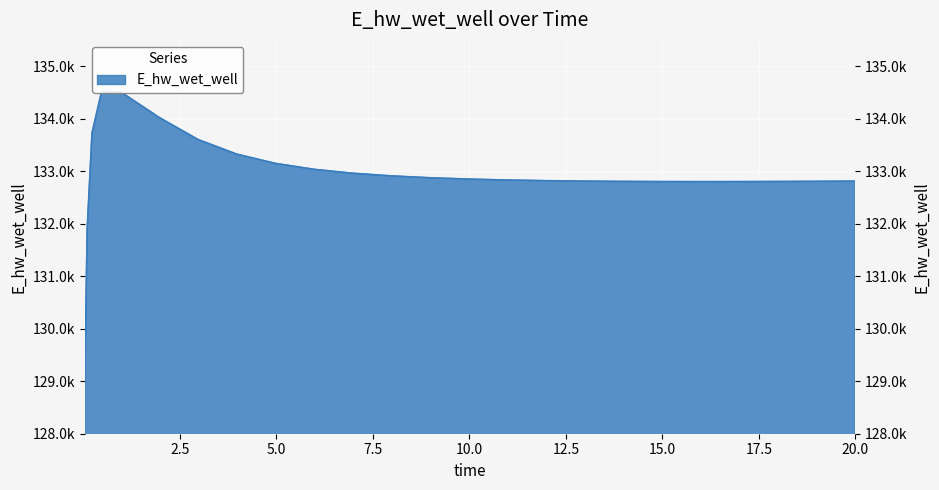

What is the label of the 13th point from the right?

8.96875